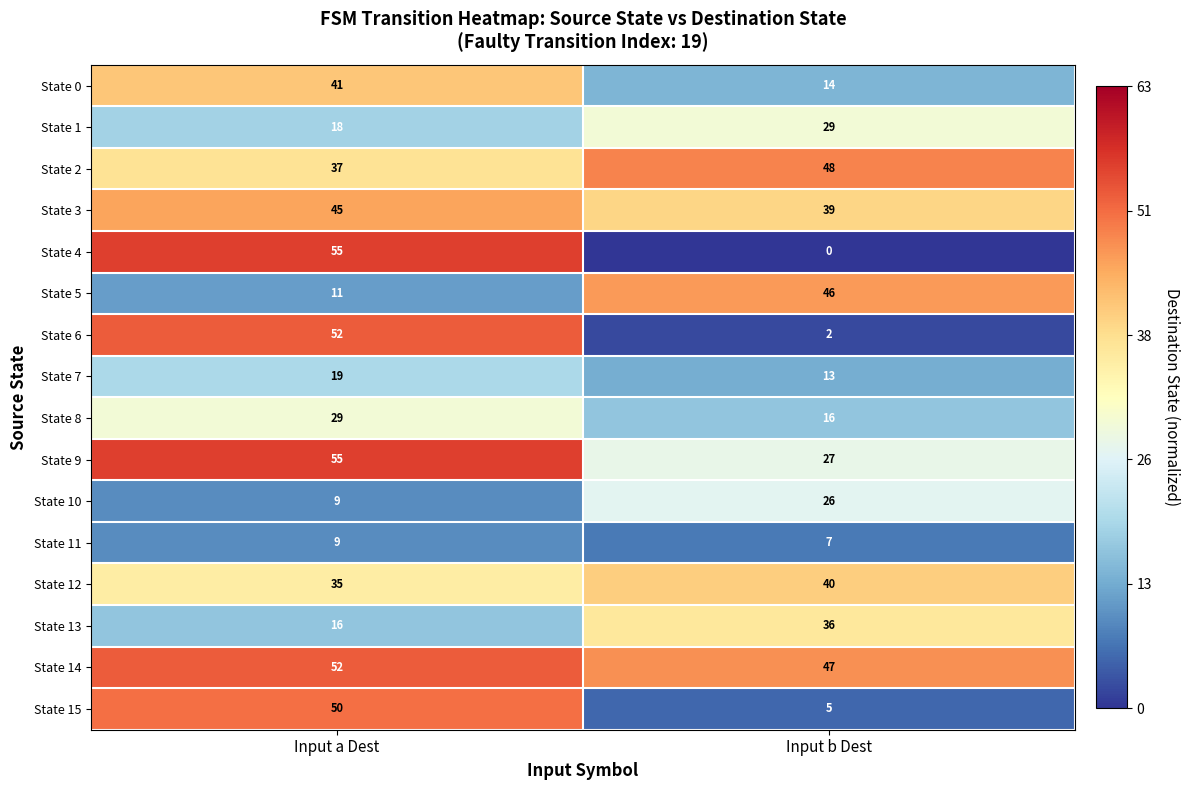

What is the spread (max minus min) of values at Input b Dest?

48